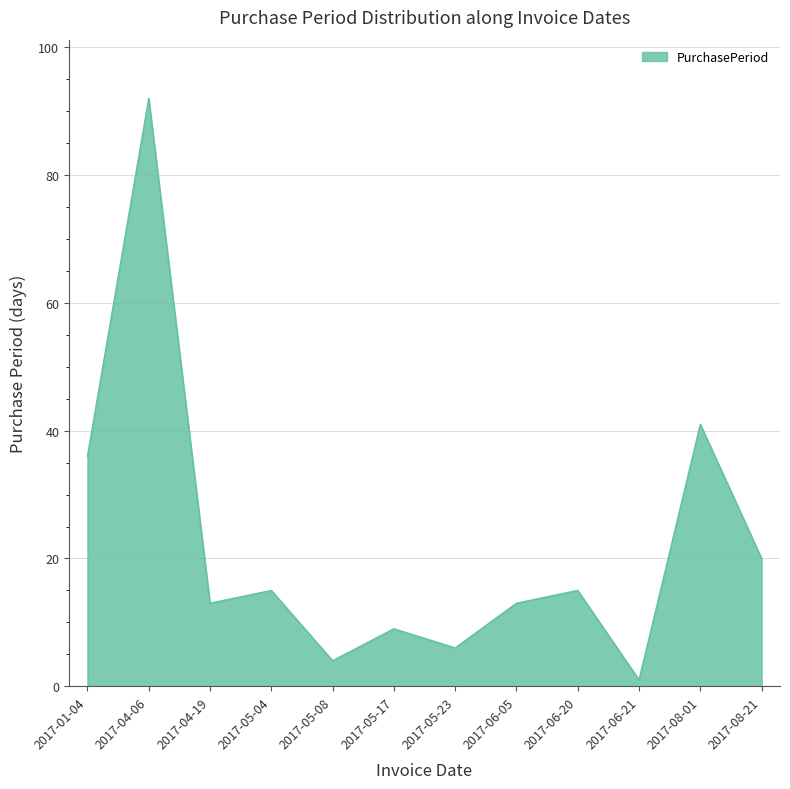

What is the smallest value displayed?

1